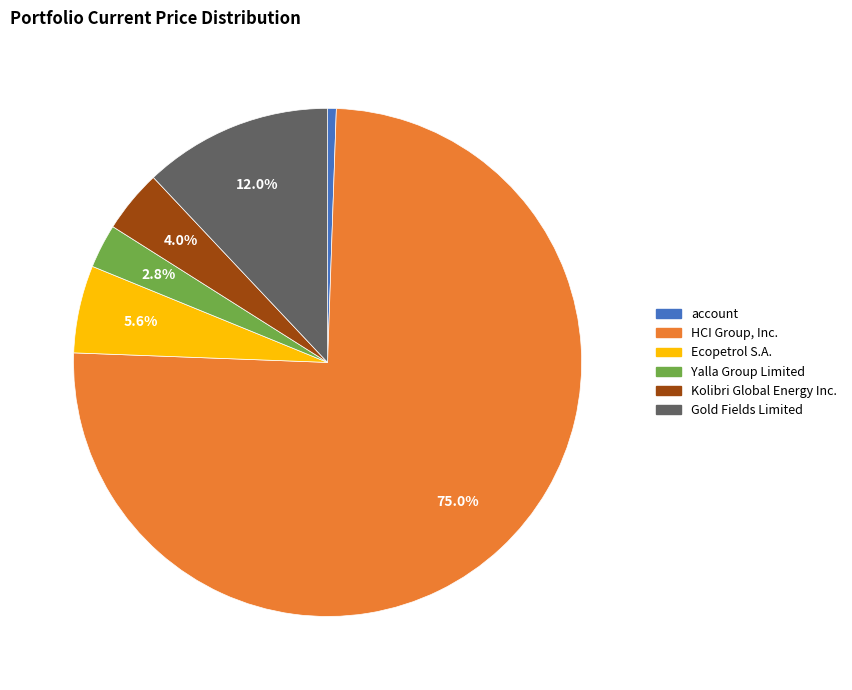

Is there a majority slice in this chart?

Yes